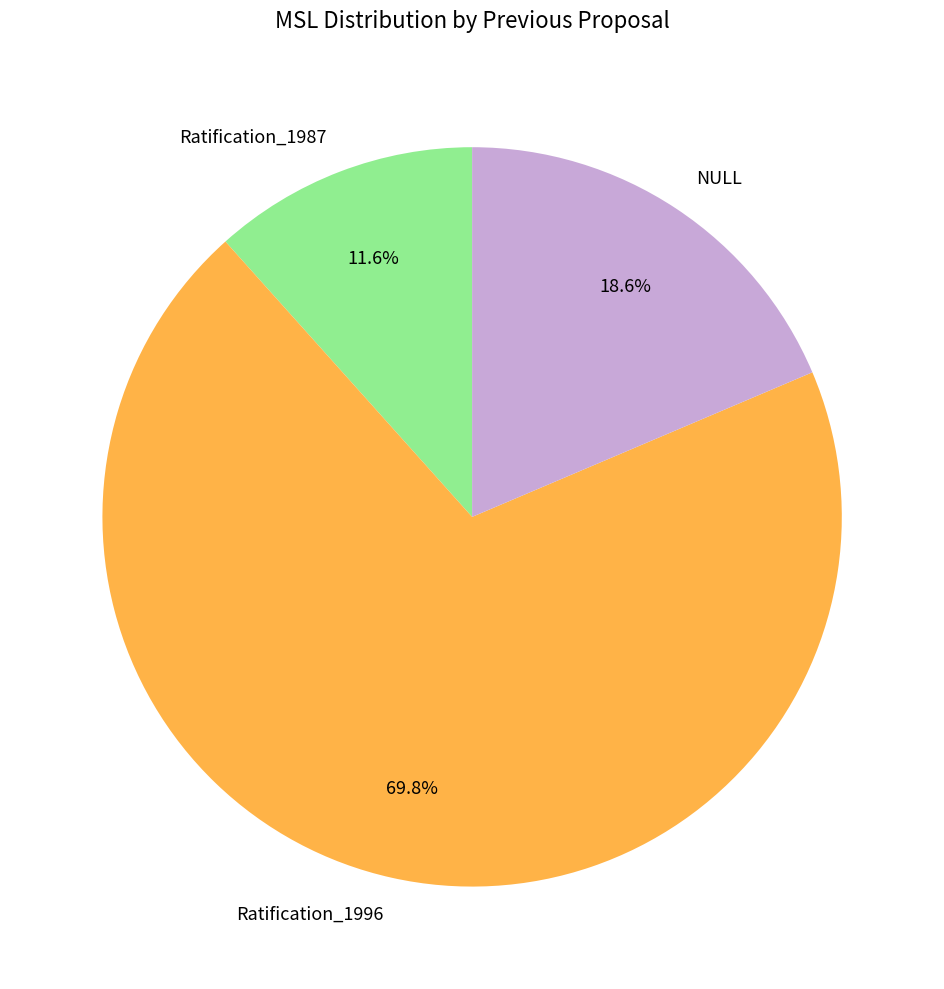

Is Ratification_1996 the majority of the pie?

Yes